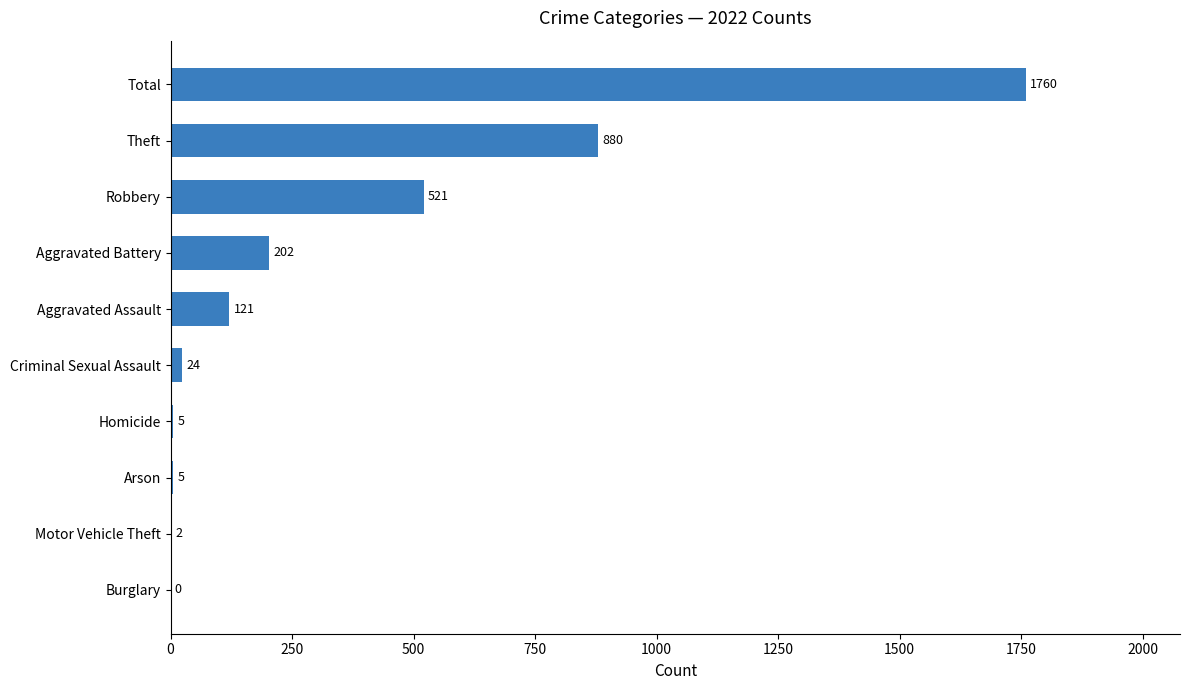

What is the sum of the values at Motor Vehicle Theft and Arson?

7